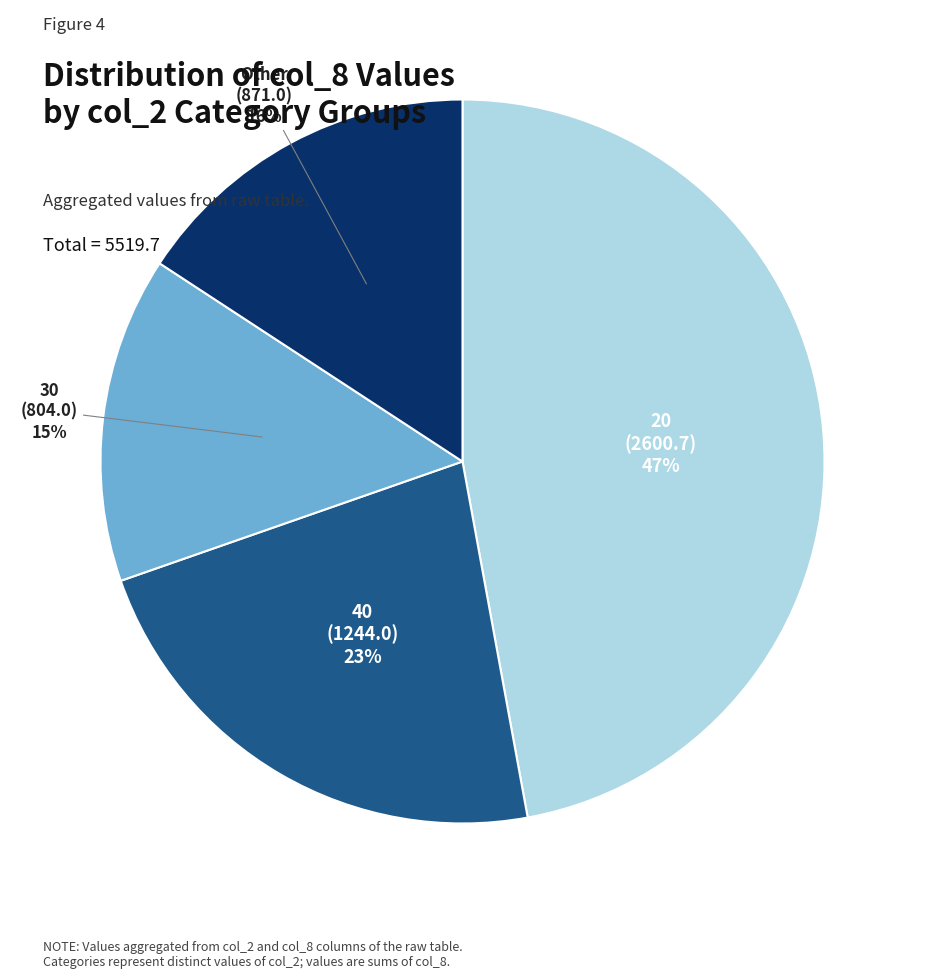

Is there any slice that represents more than half of the pie?

No